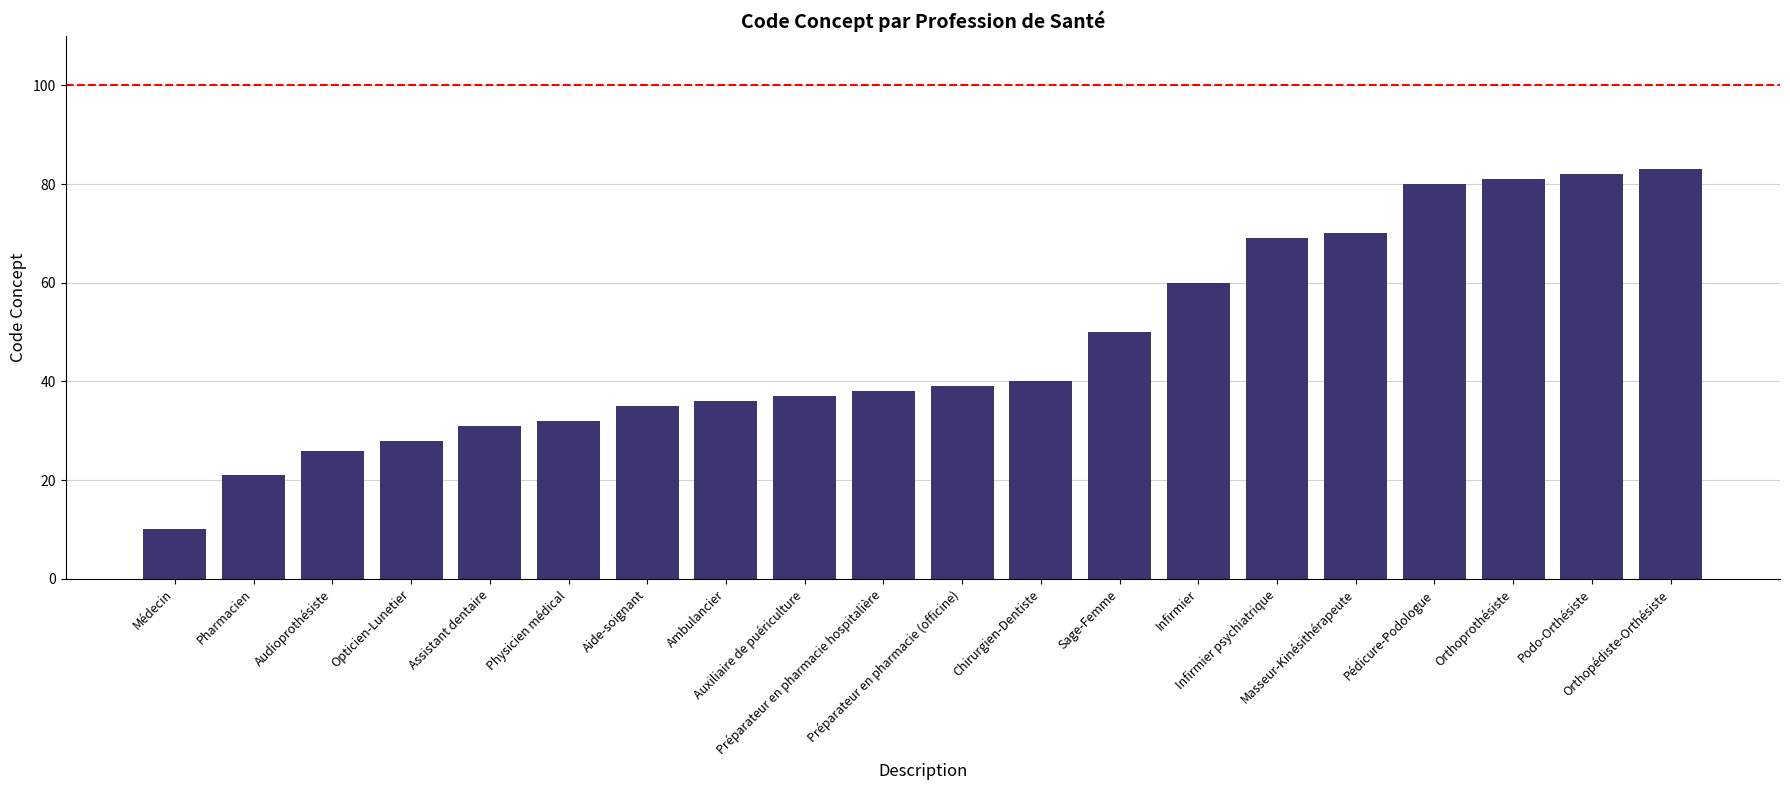

What is the change in value from Pharmacien to Infirmier psychiatrique?

+48